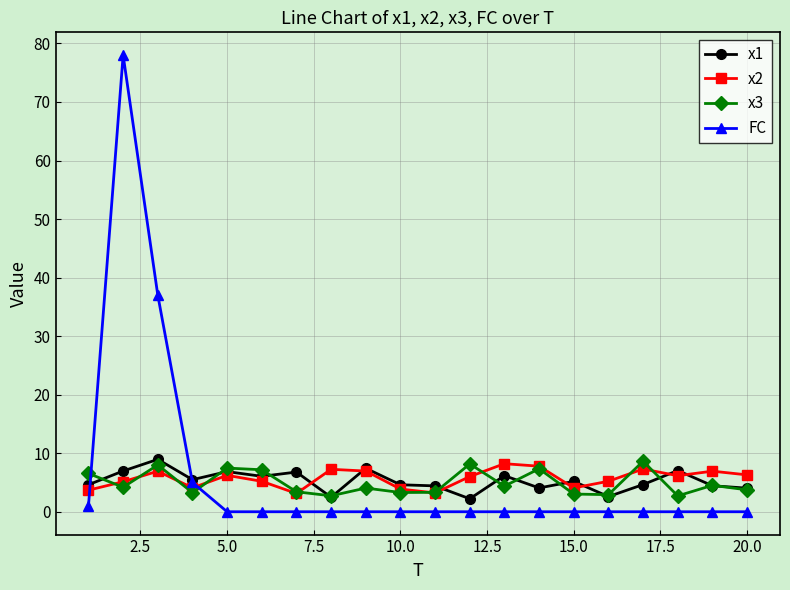

What is the lowest value of the x2 series?

3.1